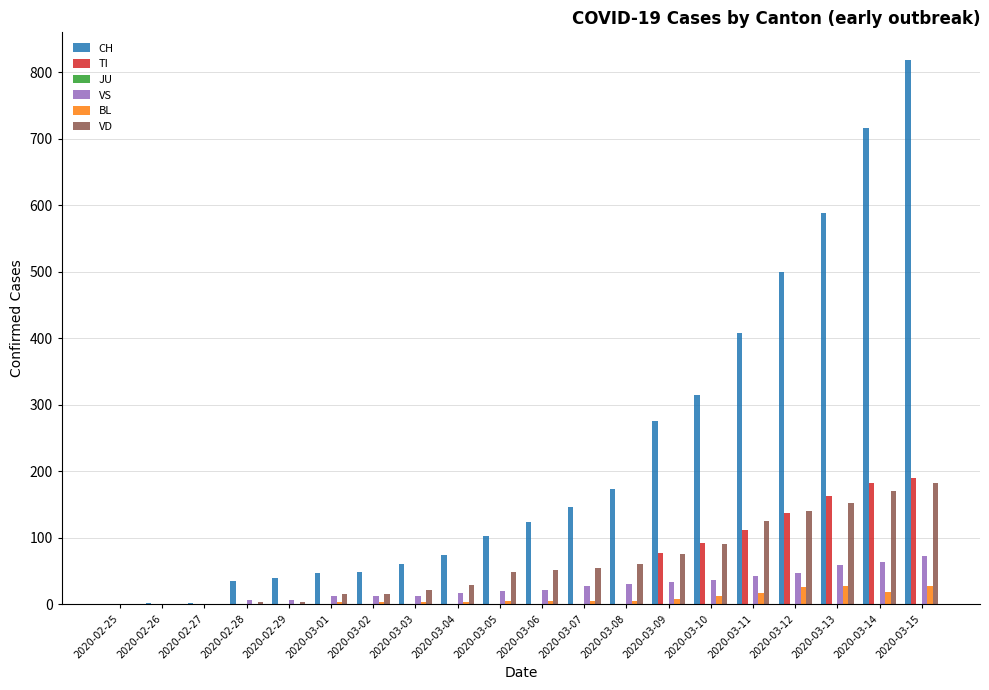

Which series has the largest range (max minus min)?

CH